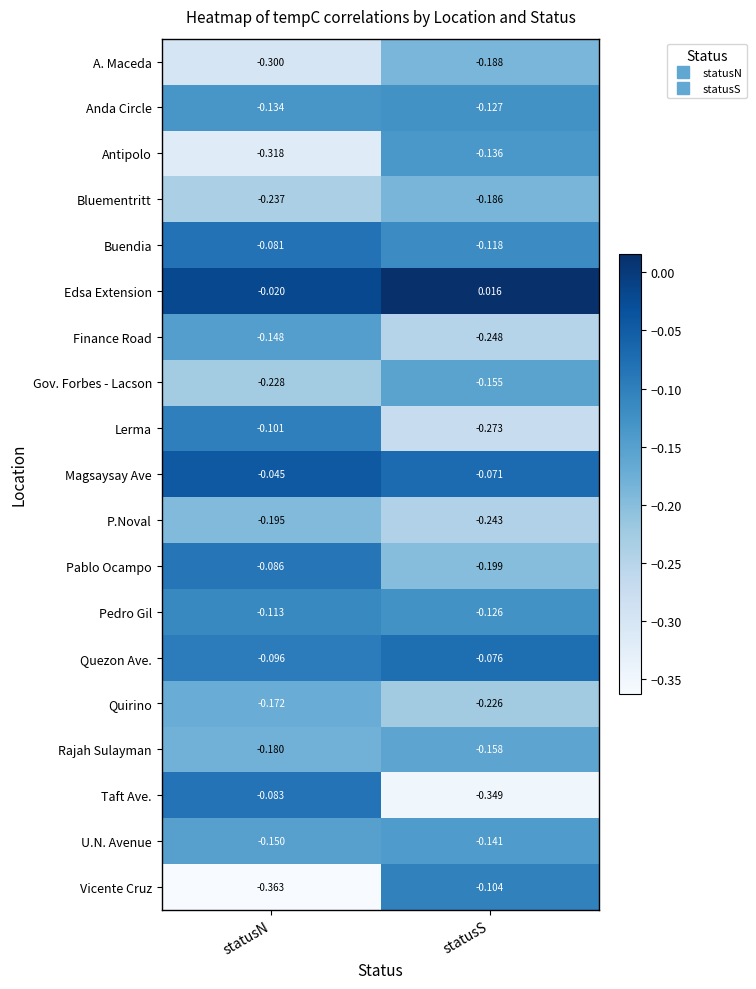

Between statusN and statusS, which series saw the biggest shift?

Taft Ave.